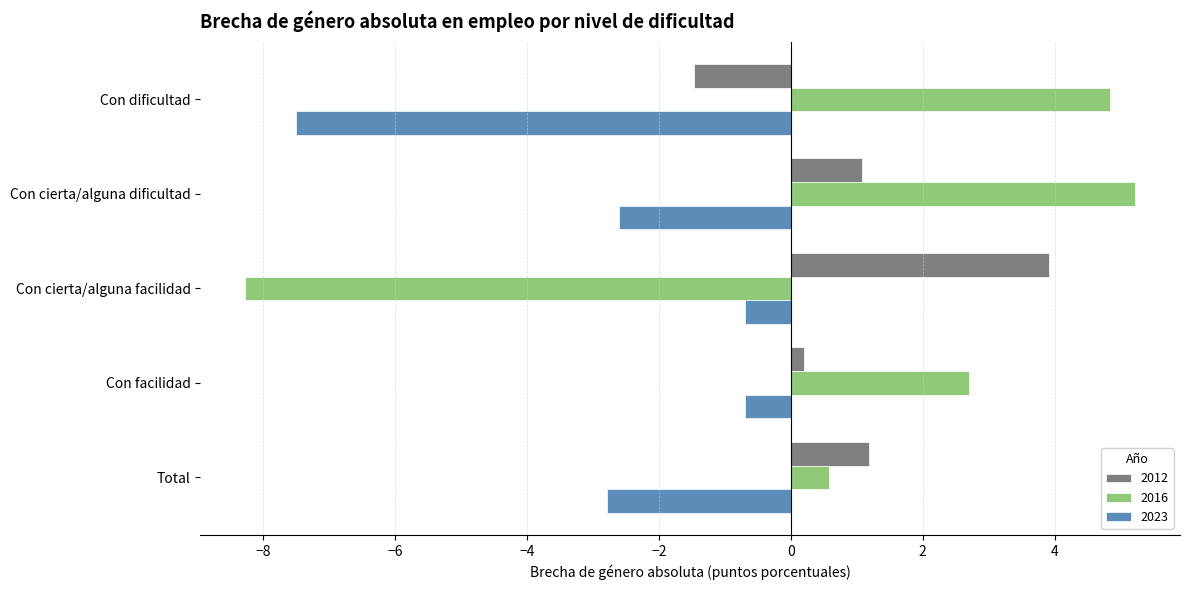

What is the lowest value of the 2016 series?

-8.3